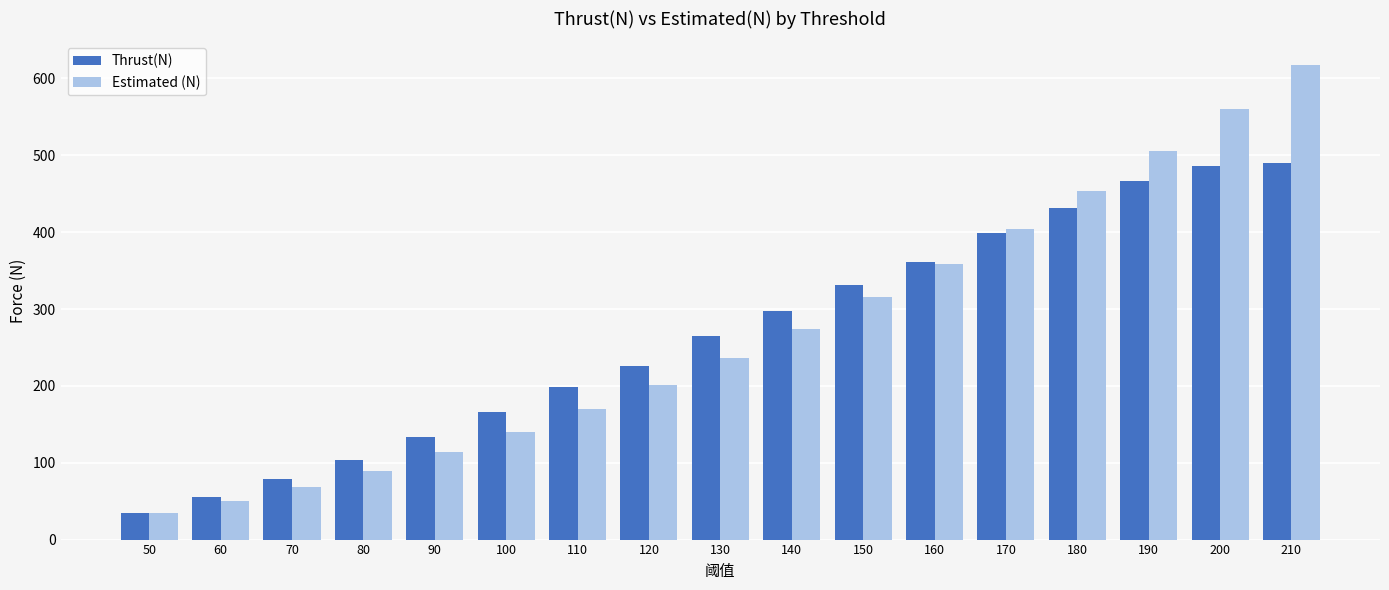

At which category is the sum across all series the highest?

210